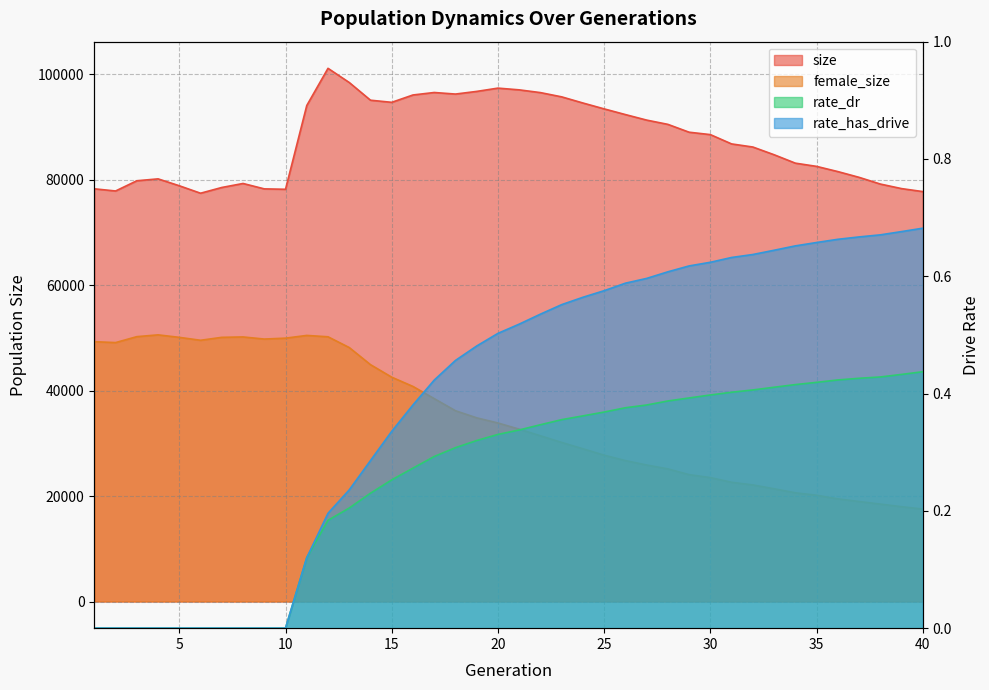

Which series has the largest total across all categories?

size